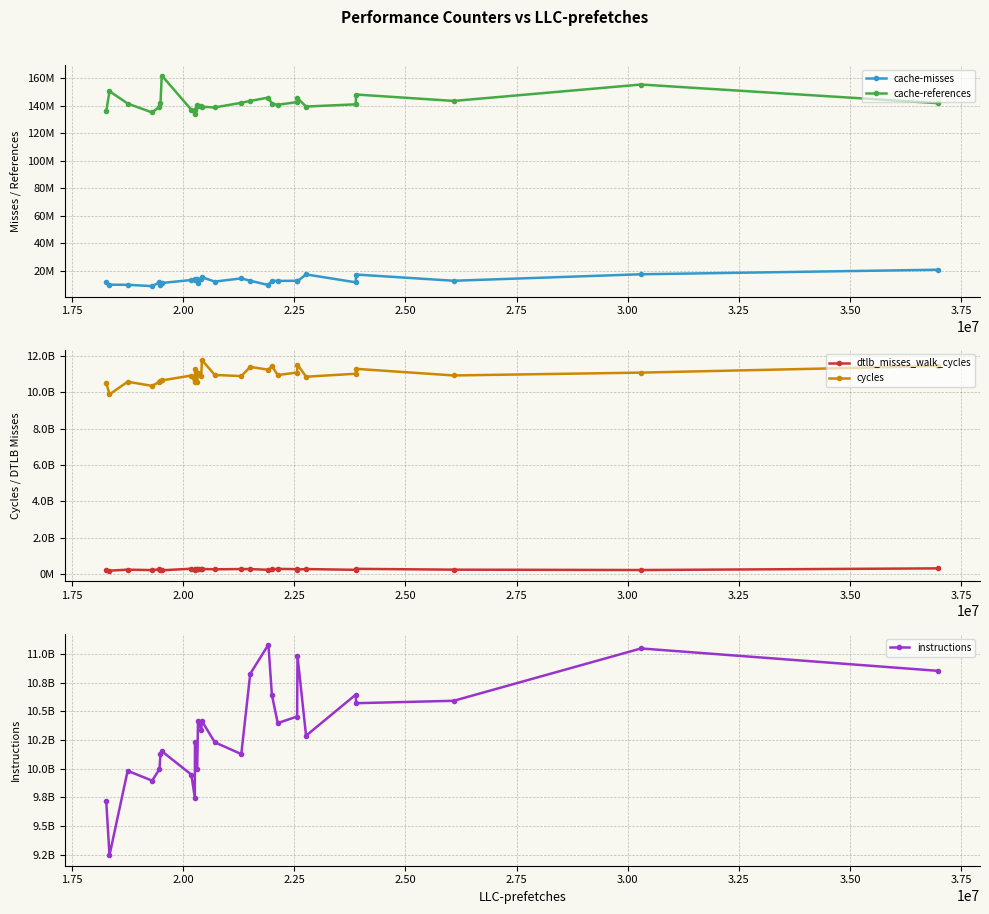

True or false: cache-misses and cache-references cross at least once.

False